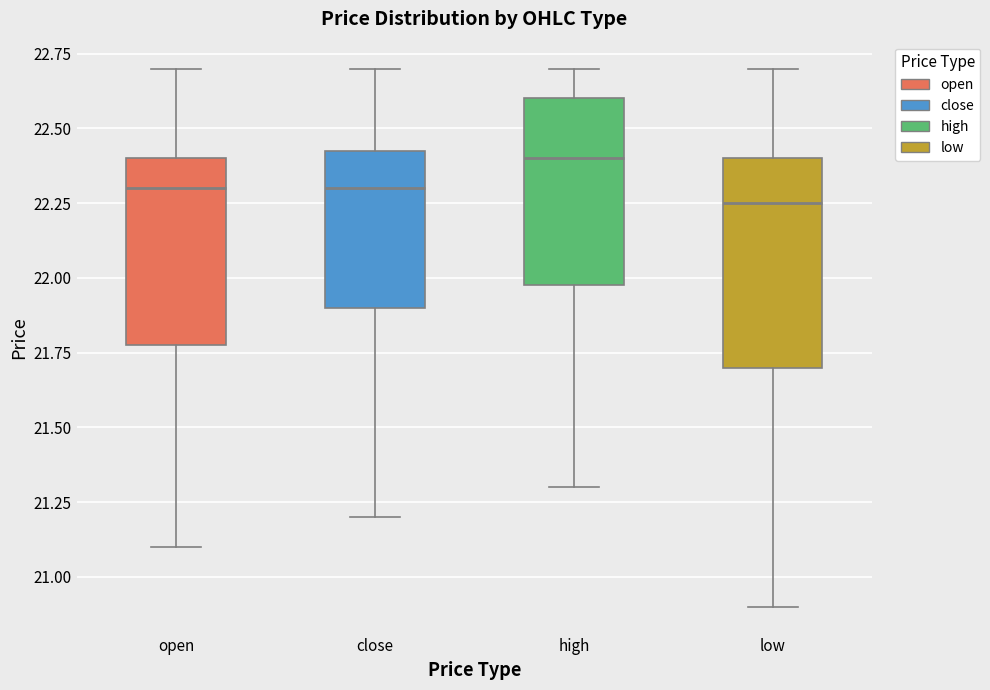

Comparing the boxes themselves (not the whiskers), which one is the tallest?

low